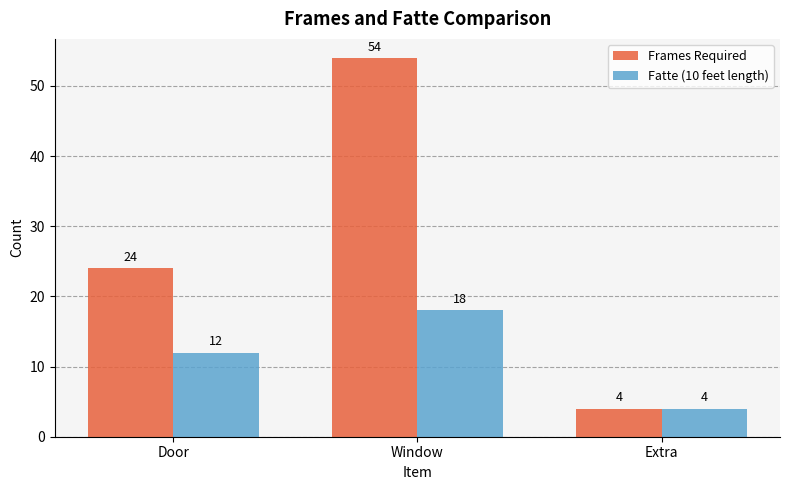

True or false: Fatte (10 feet length) has a value of 25 at Window.

False